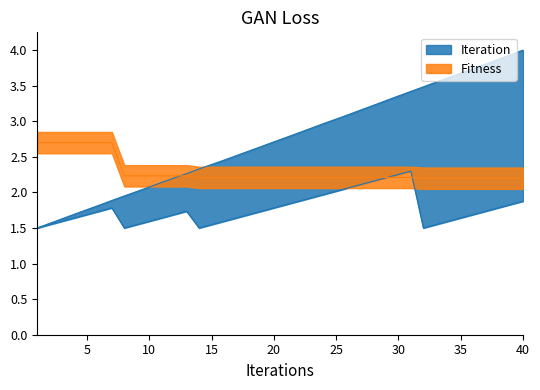

What is the value of the Fitness point at the 34th from the left?

2.2